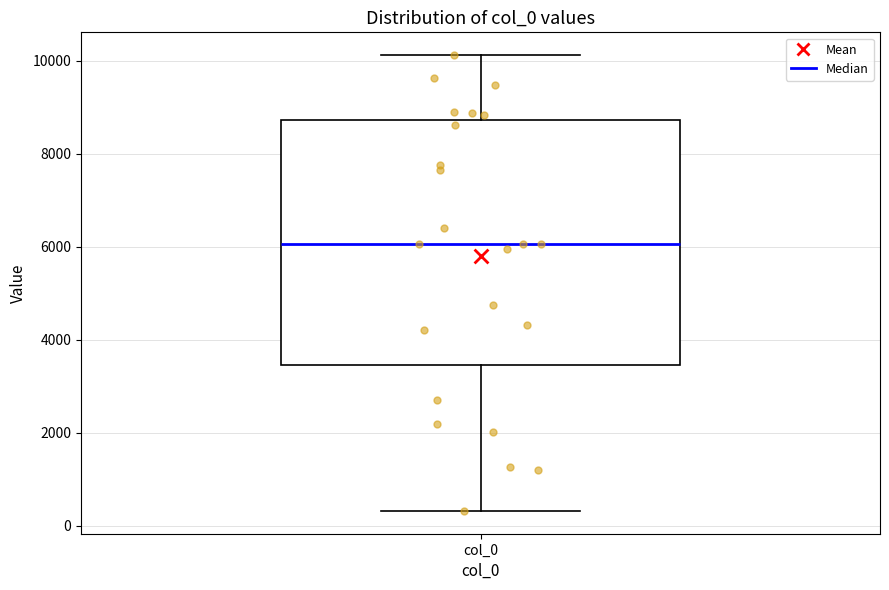

Read this box plot against the y-axis: the position of the median line, the range covered by the box, and the ends of both whiskers. The values are not printed on the chart, so give them approximately, as read against the axis.

median 6000, box 3400 to 8800, whiskers 400 to 10200